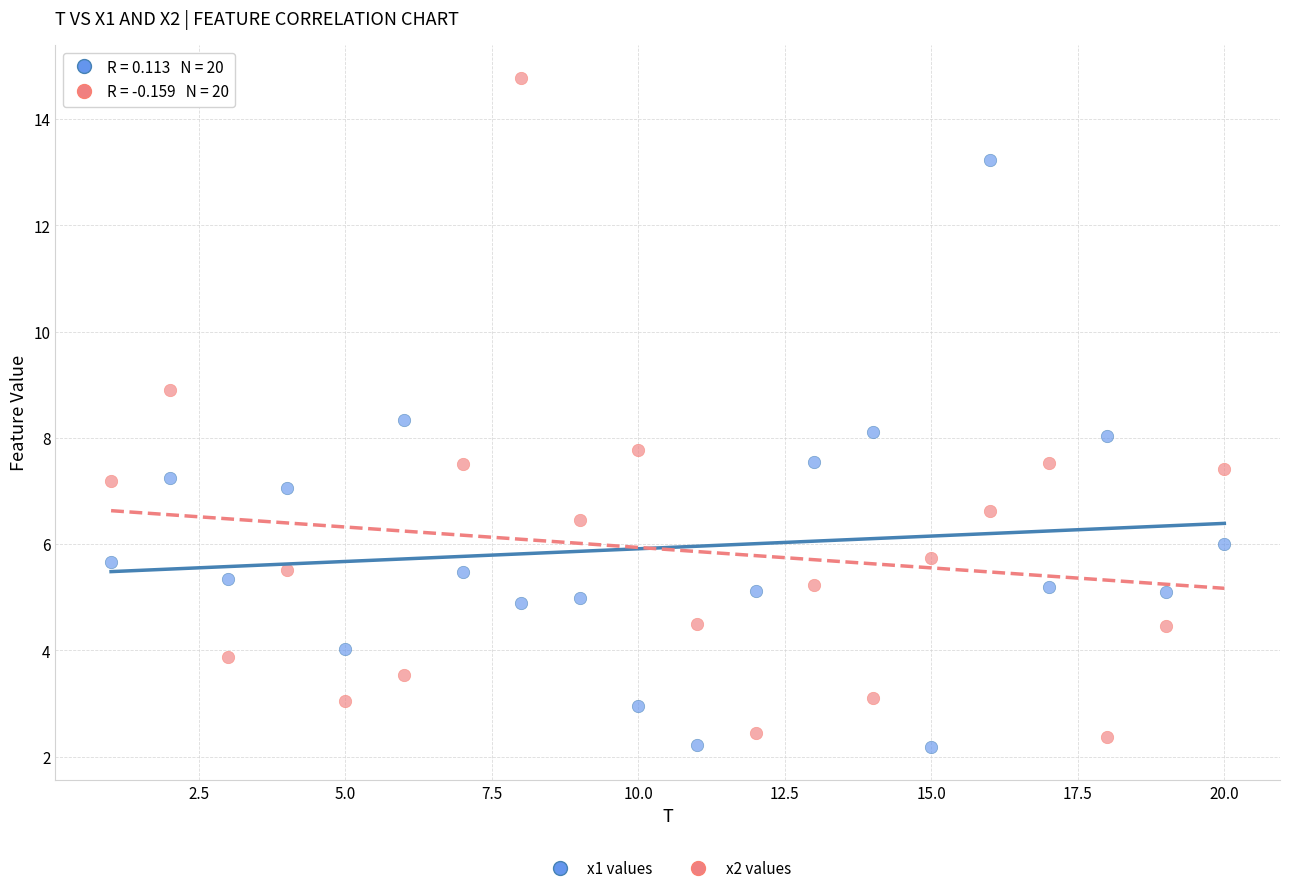

Across all data points, what is the range of Y values (max minus min)?

12.6